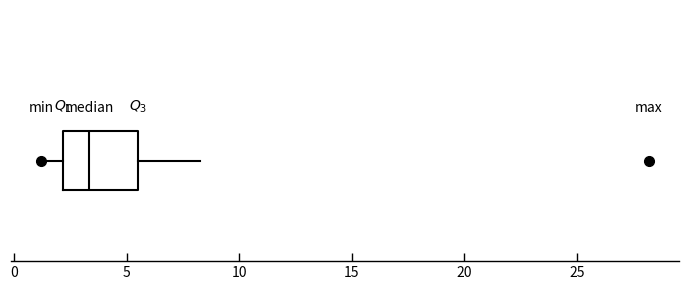

Read this box plot against the x-axis: the position of the median line, the range covered by the box, and the ends of both whiskers. The values are not printed on the chart, so give them approximately, as read against the axis.

median 3.5, box 2.0 to 5.5, whiskers 1.0 to 8.0